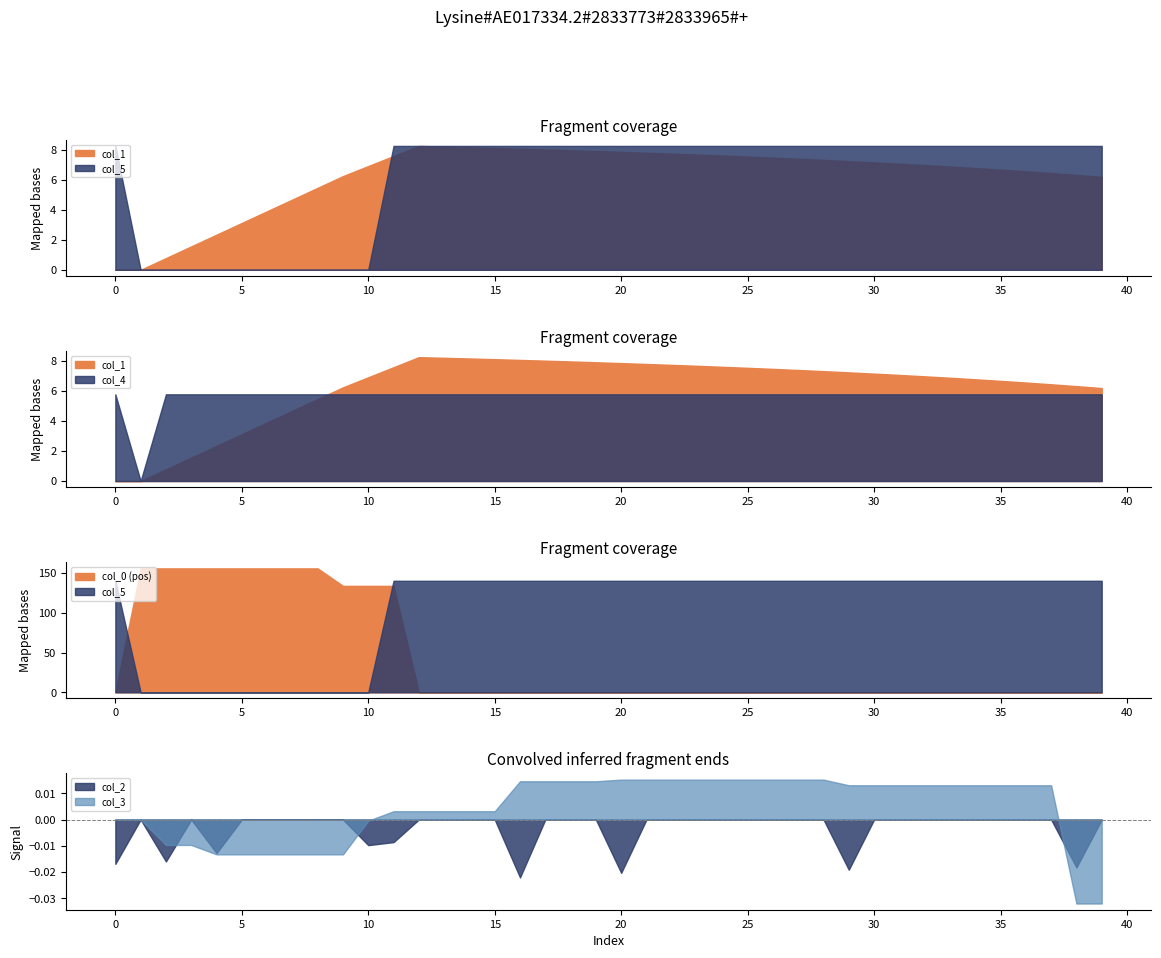

The value of col_2 at 30 is 0.0. True or false?

True